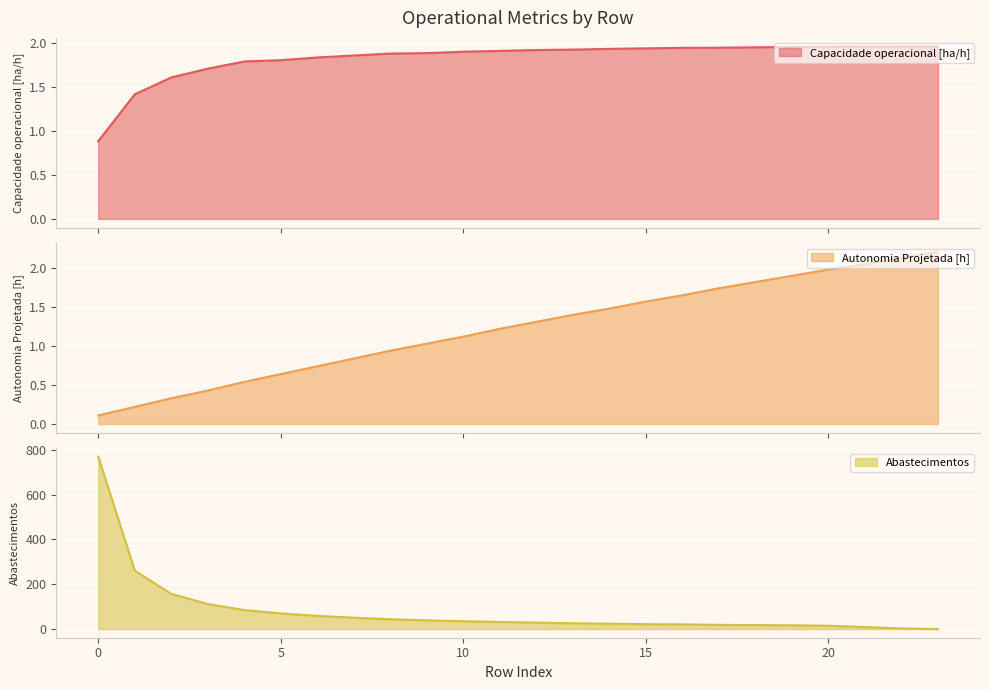

Reading right to left, extract all data points from this chart.

Capacidade operacional [ha/h]: 23=2.0	22=2.0	21=2.0	20=2.0	19=2.0	18=2.0	17=1.9	16=1.9	15=1.9	14=1.9	13=1.9	12=1.9	11=1.9	10=1.9	9=1.9	8=1.9	7=1.9	6=1.8	5=1.8	4=1.8	3=1.7	2=1.6	1=1.4	0=0.9
Autonomia Projetada [h]: 23=2.2	22=2.1	21=2.0	20=2.0	19=1.9	18=1.8	17=1.7	16=1.6	15=1.6	14=1.5	13=1.4	12=1.3	11=1.2	10=1.1	9=1.0	8=0.9	7=0.8	6=0.7	5=0.6	4=0.5	3=0.4	2=0.3	1=0.2	0=0.1
Abastecimentos: 23=0.0	22=3.0	21=9.0	20=15.0	19=17.0	18=18.0	17=19.0	16=21.0	15=22.0	14=24.0	13=26.0	12=29.0	11=32.0	10=35.0	9=39.0	8=44.0	7=51.0	6=59.0	5=70.0	4=85.0	3=112.0	2=157.0	1=261.0	0=769.0